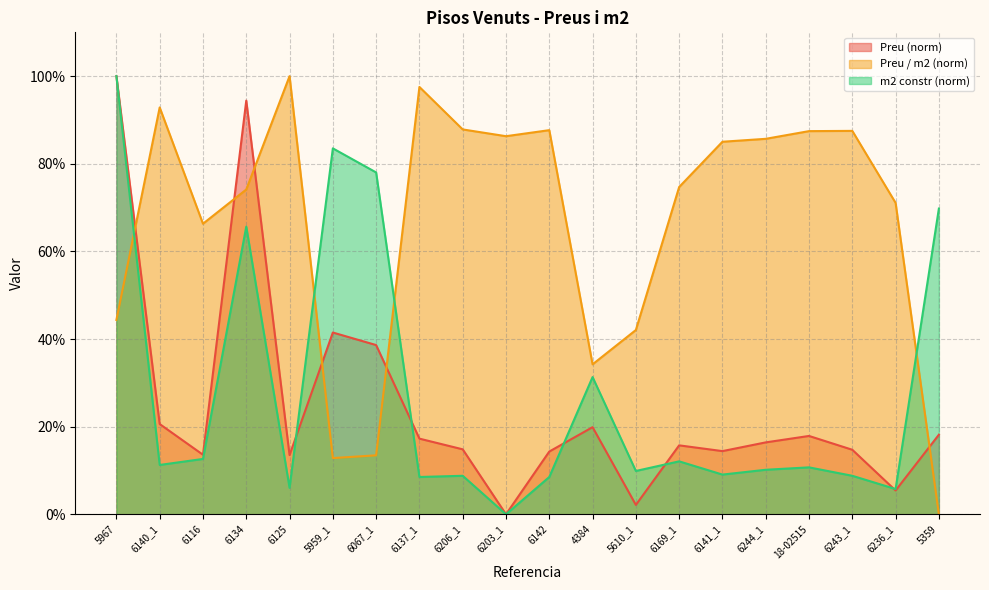

What is the average value of the Preu series?

24.7